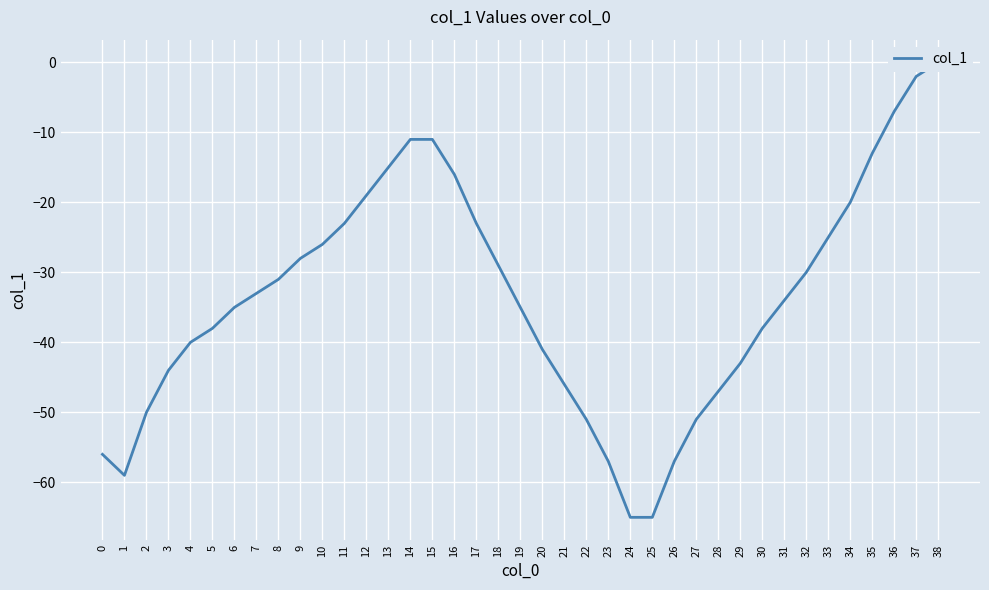

Between 8 and 2, which is larger?

8